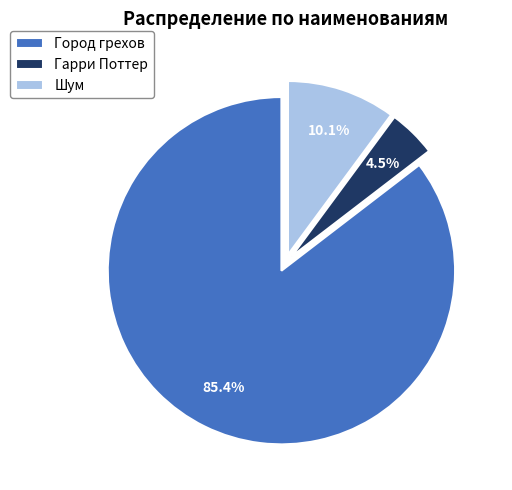

How many segments does this pie chart have?

3